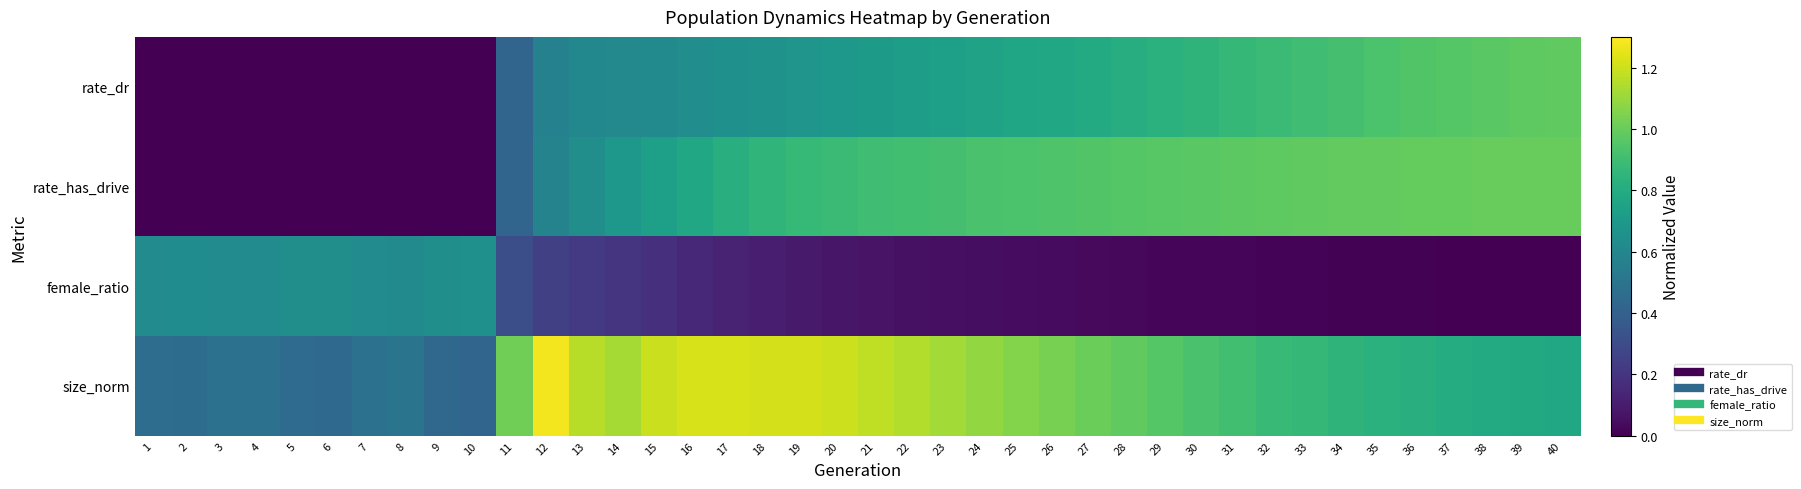

Which has a higher value, 26 or 25?

26